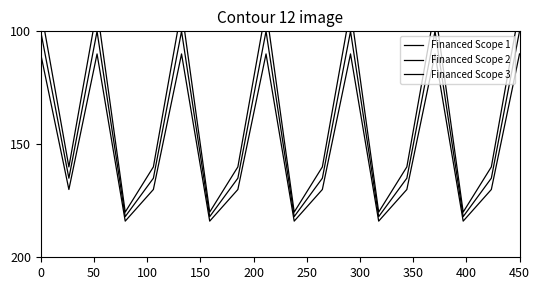

How many interior local valleys does the Financed Scope 2 series have?

5